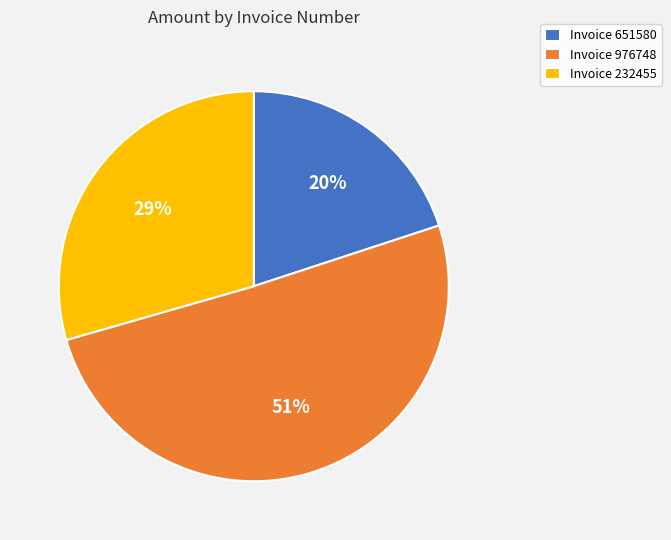

Combined, do Invoice 232455 and Invoice 651580 account for over 50%?

No